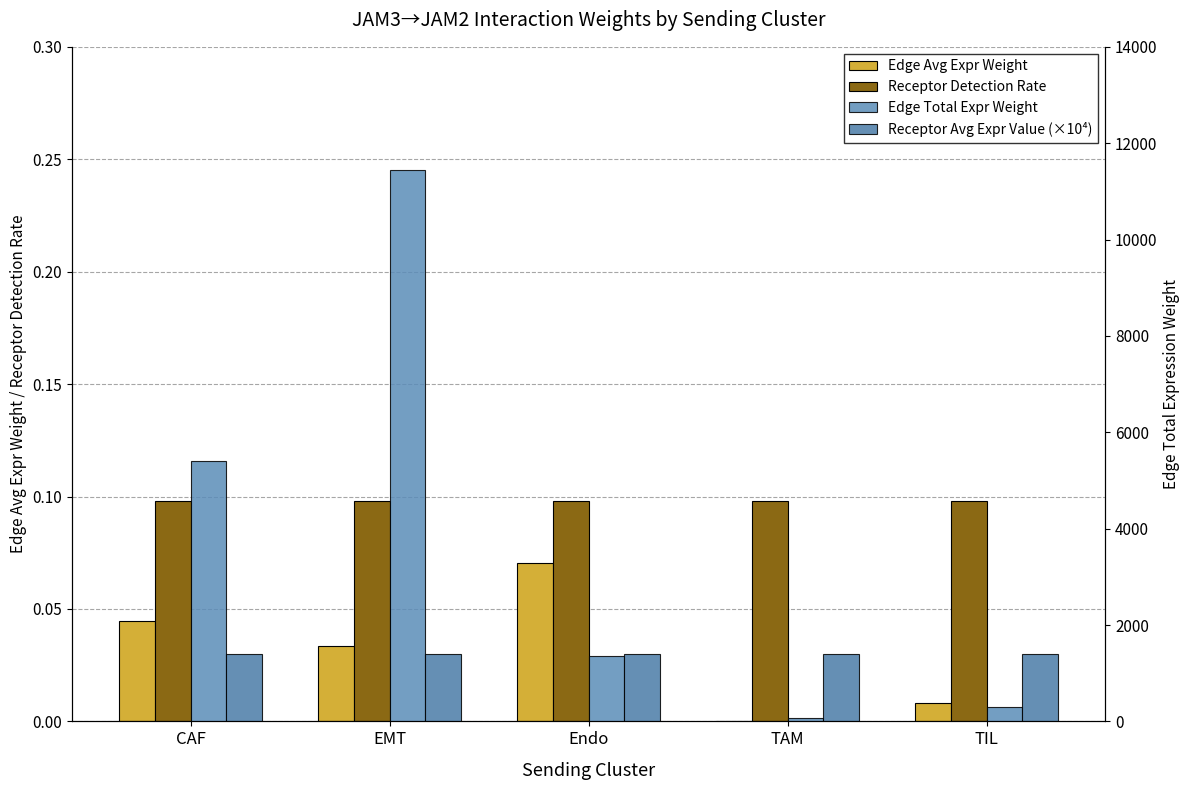

Which series has the largest total across all categories?

Edge Total Expr Weight